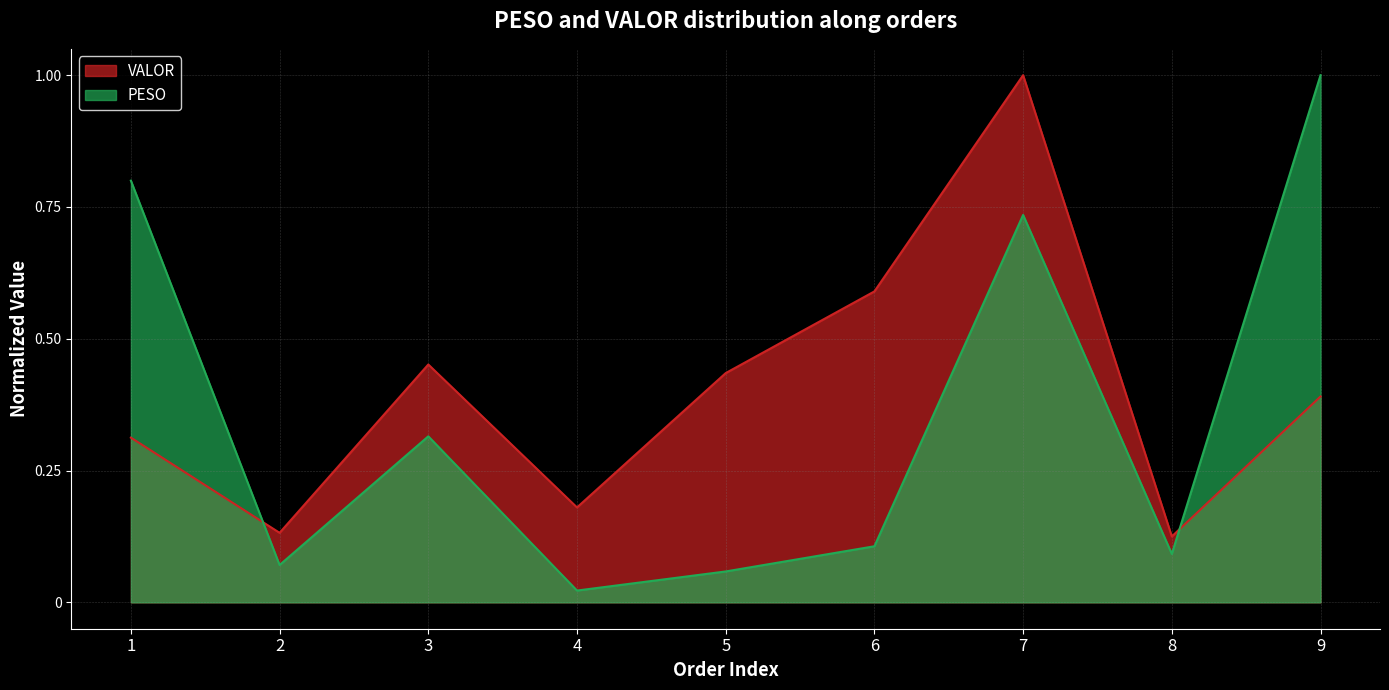

Reading left to right, list all the values displayed in this chart.

PESO: 1=0.8	2=0.1	3=0.3	4=0.0	5=0.1	6=0.1	7=0.7	8=0.1	9=1.0
VALOR: 1=0.3	2=0.1	3=0.5	4=0.2	5=0.4	6=0.6	7=1.0	8=0.1	9=0.4